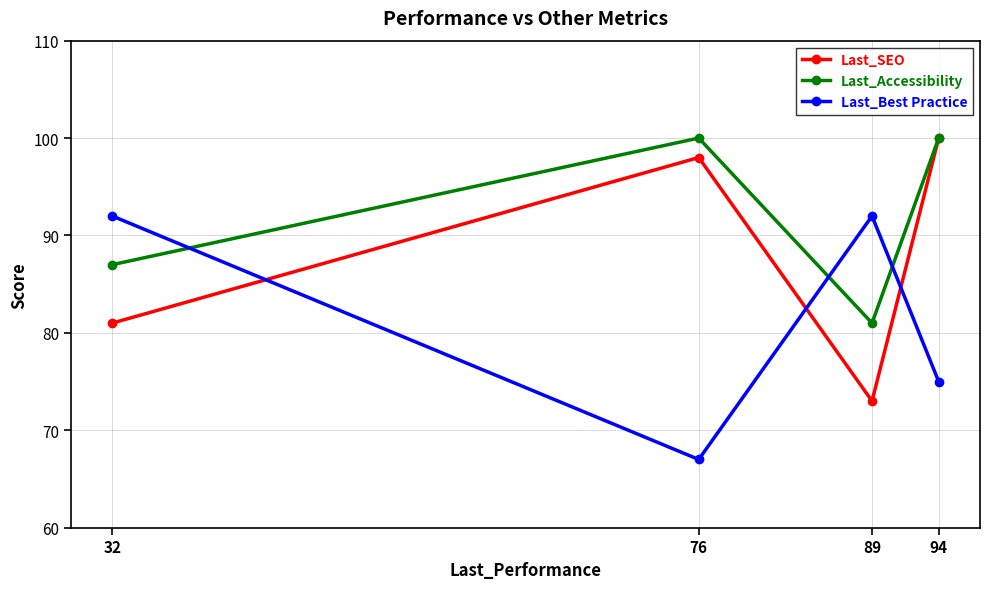

Rank the series by their average value, from lowest to highest.

Last_Best Practice, Last_SEO, Last_Accessibility